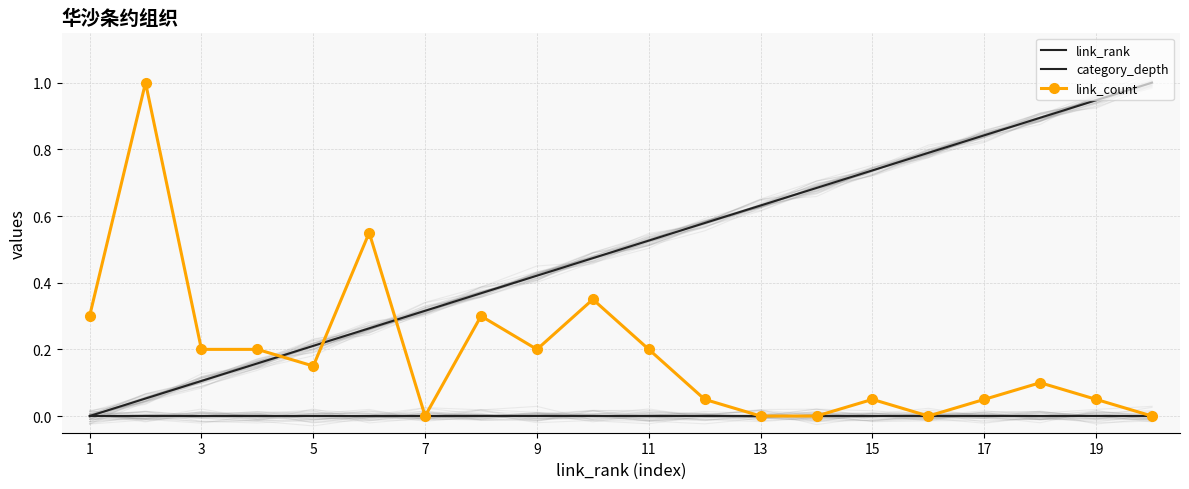

What is the maximum value for link_count?

1.0